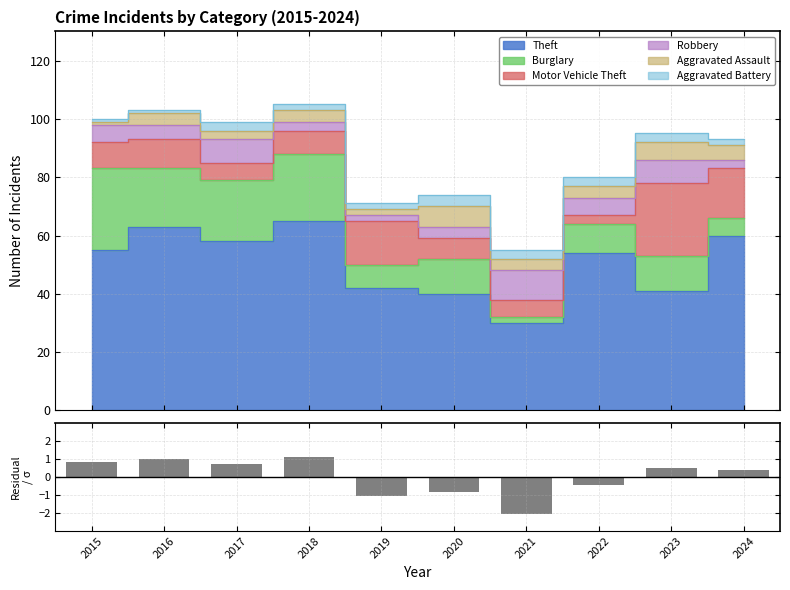

How many bars are there in total?

10